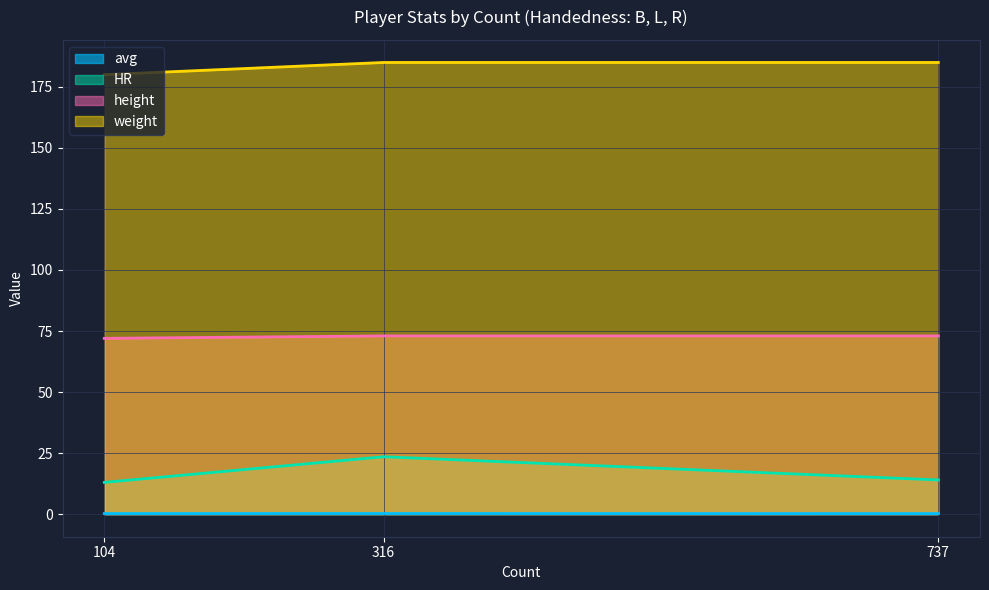

Reading right to left, extract all data points from this chart.

avg: 737=0.2	316=0.2	104=0.2
HR: 737=14.0	316=23.5	104=13.0
height: 737=73.0	316=73.0	104=72.0
weight: 737=185.0	316=185.0	104=180.0